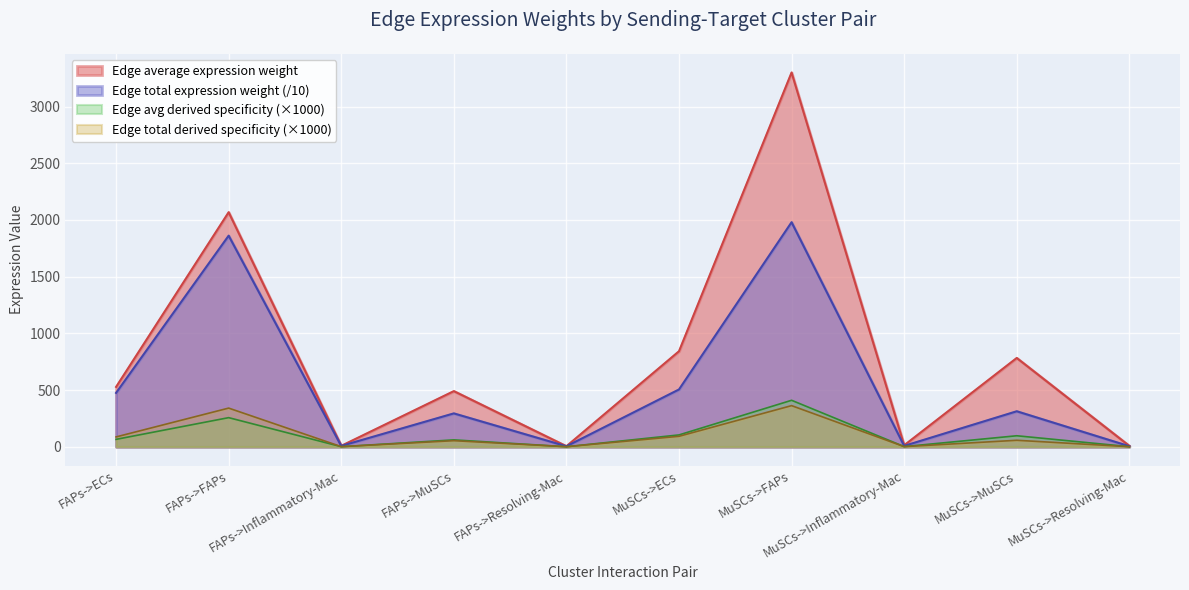

In Edge total expression derived specificity, how many points are higher than both neighbors (excluding endpoints)?

4